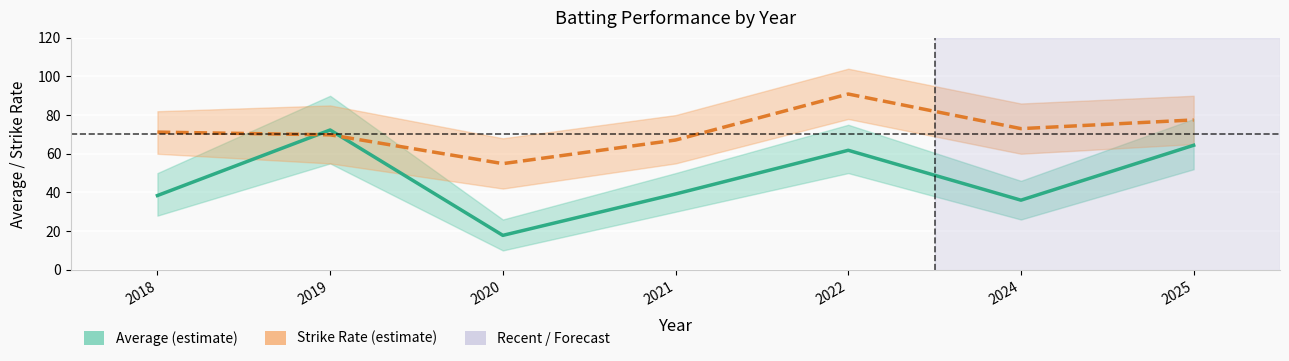

In Average, how many points are higher than both neighbors (excluding endpoints)?

2